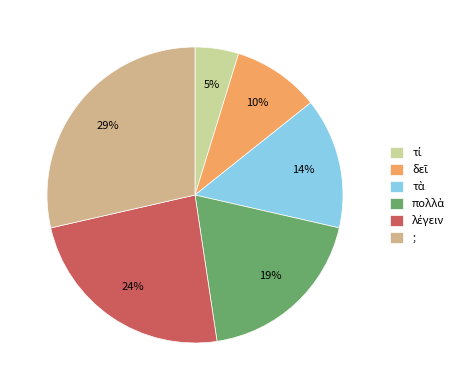

The λέγειν slice represents 12% of the pie. True or false?

False